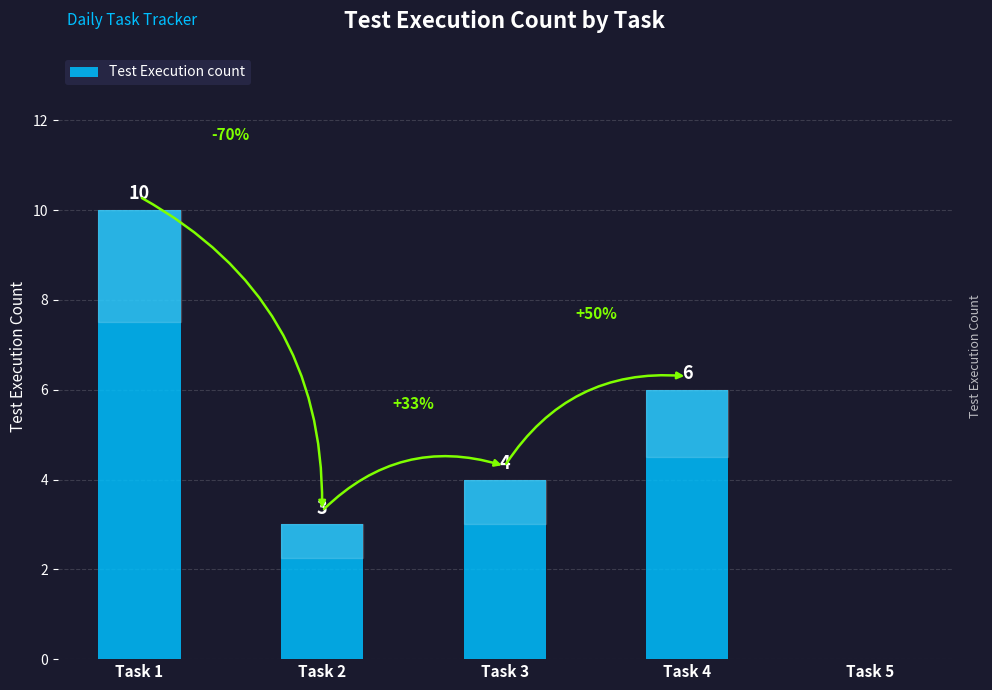

Which category has the highest value across all series?

Task 1